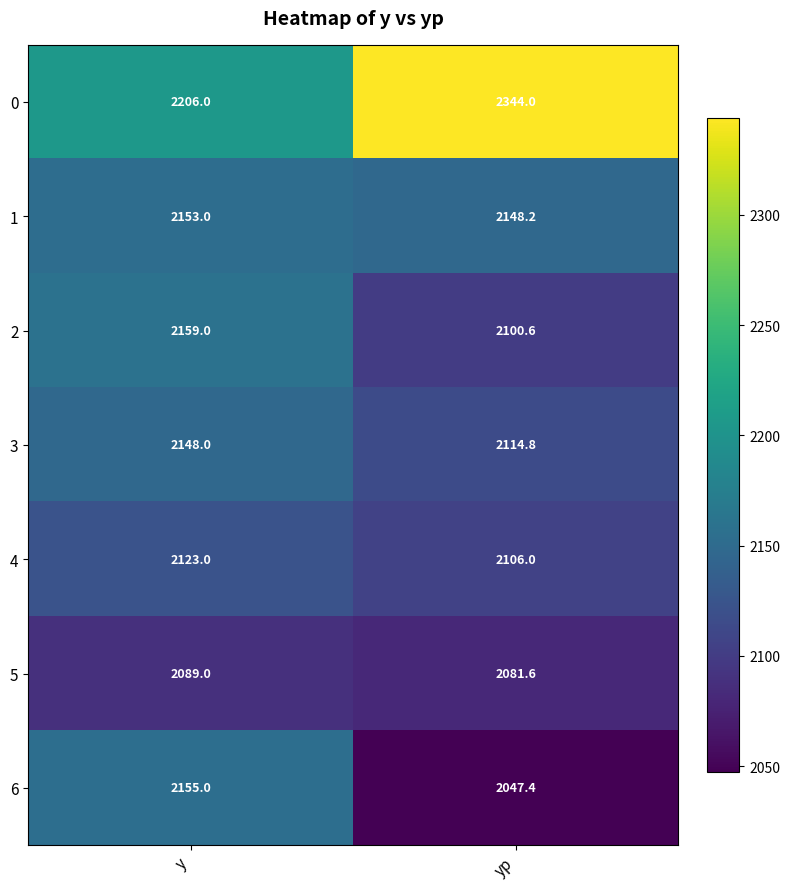

Is it true that 0 equals 725.4 at yp?

False